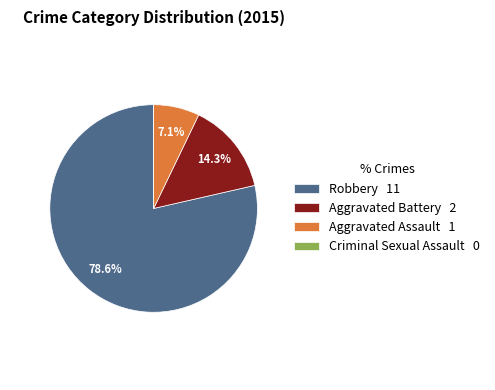

Is there a majority slice in this chart?

Yes